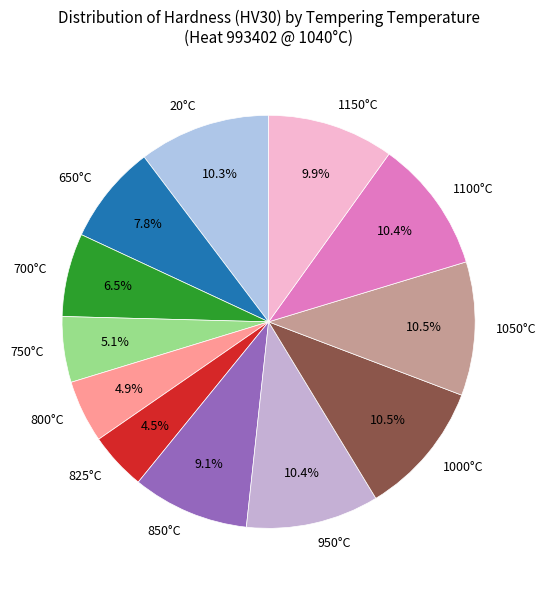

Do 700°C and 950°C together represent more than half of the pie?

No